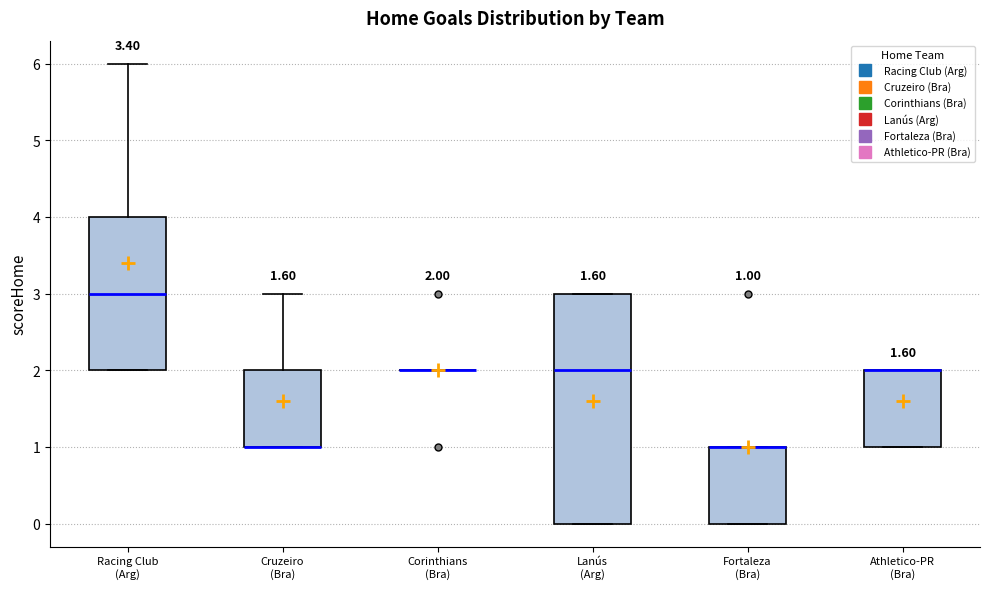

Which box is the tallest, from its lower edge to its upper edge?

Lanús (Arg)